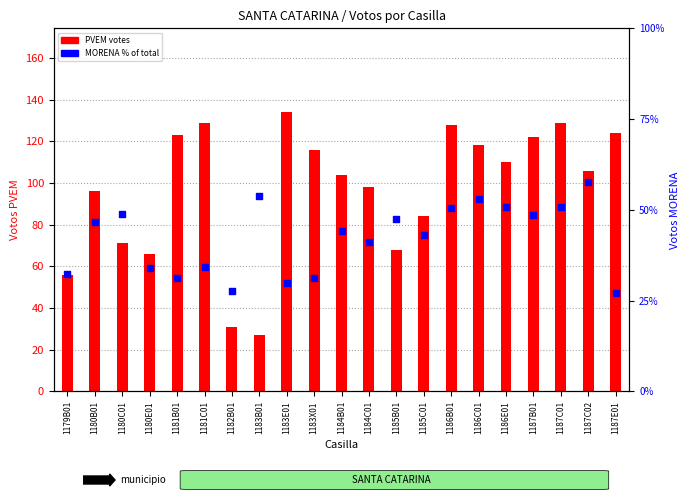

Is the value of MORENA % of total at 1181B01 greater than the value of PVEM votes at 1184B01?

No